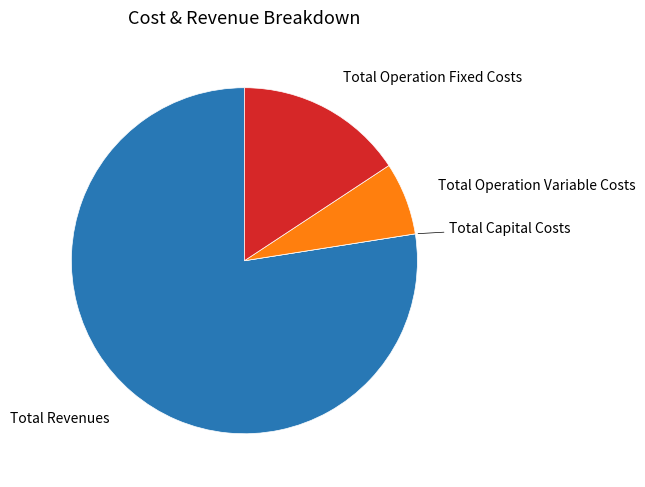

The Total Operation Variable Costs slice represents 7% of the pie. True or false?

True